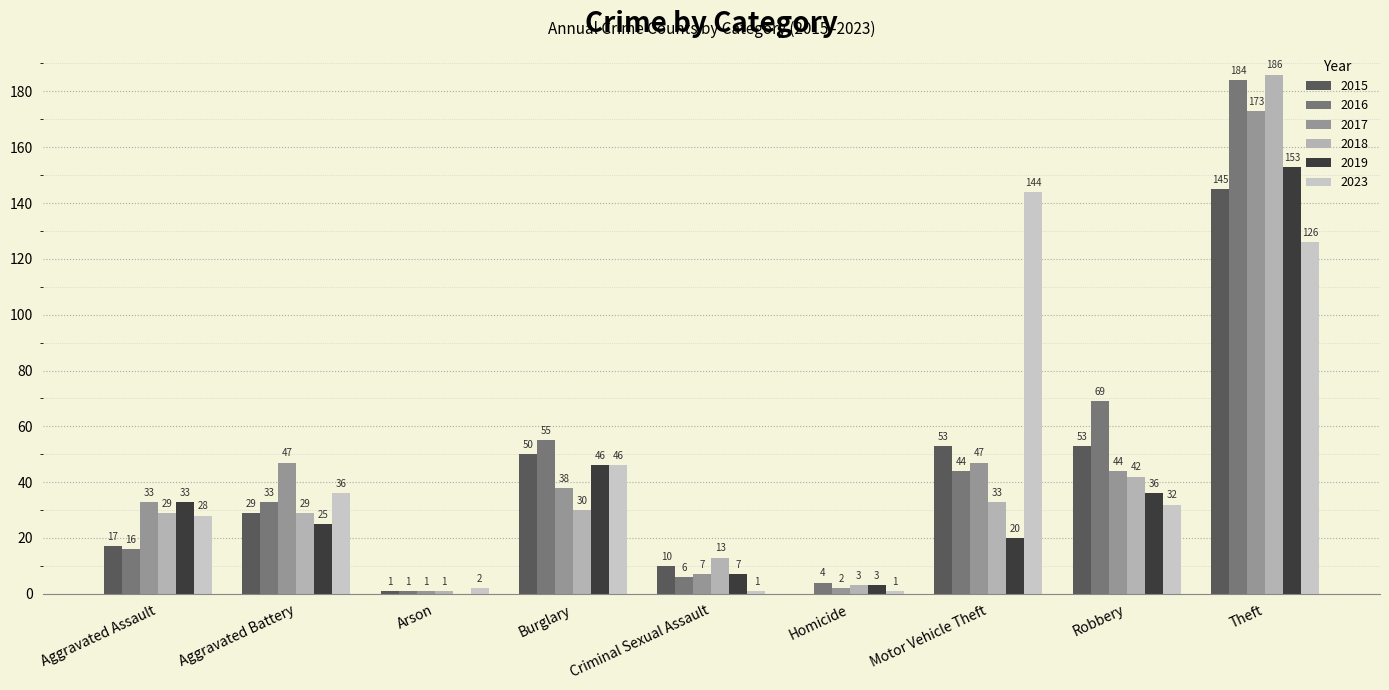

Are the bars horizontal?

No